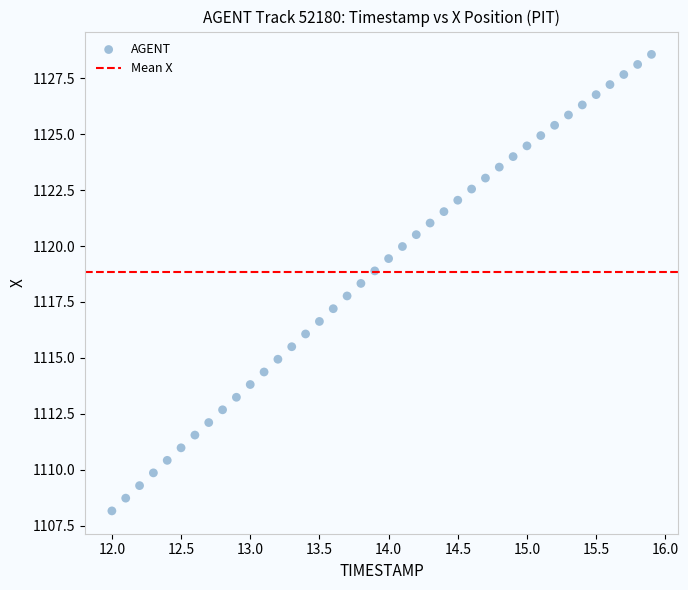

What is the range of X values (max minus min)?

3.9